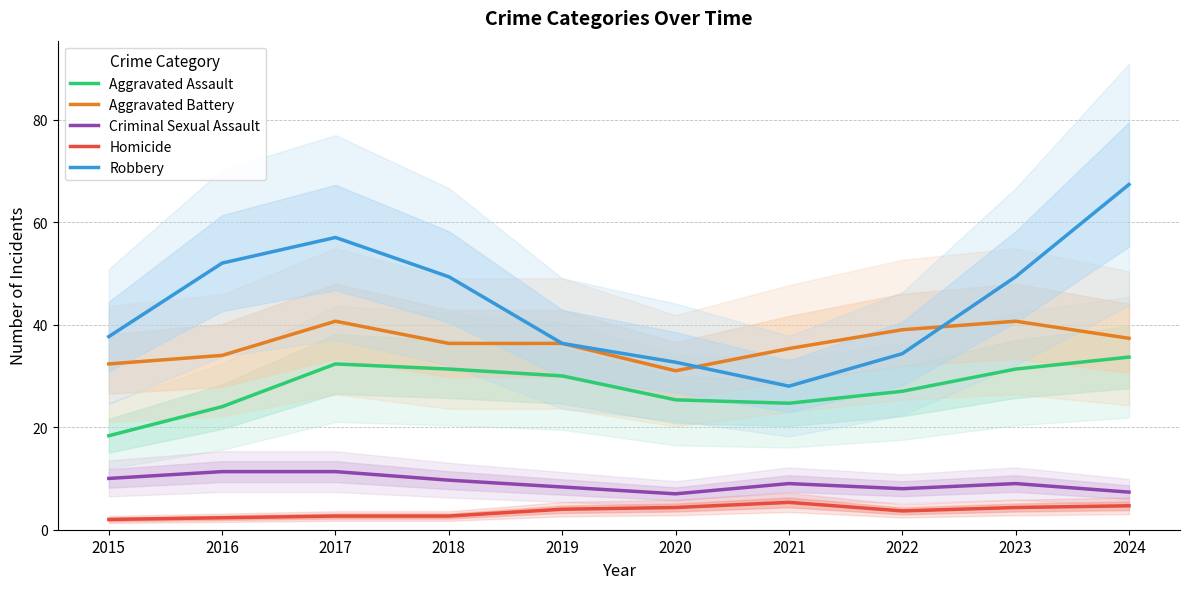

Which series has the largest range (max minus min)?

Robbery